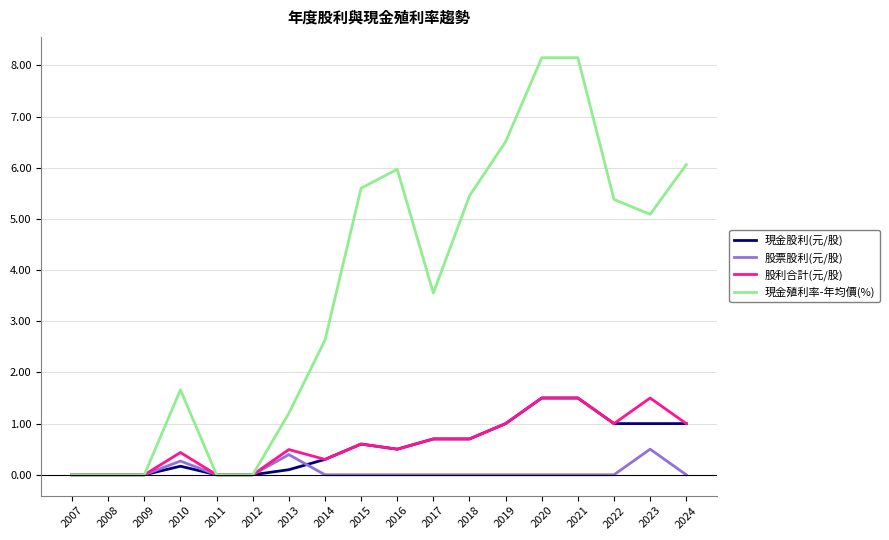

What is the spread (max minus min) of values at 2013?

1.1